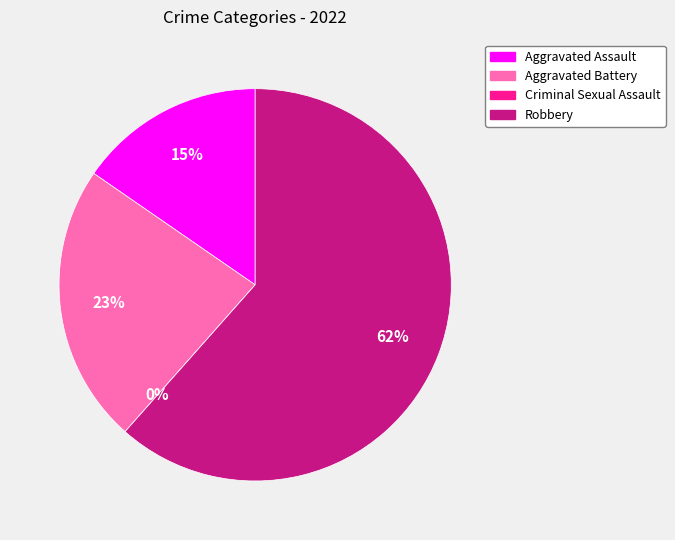

What is the smallest slice in the pie chart?

Criminal Sexual Assault